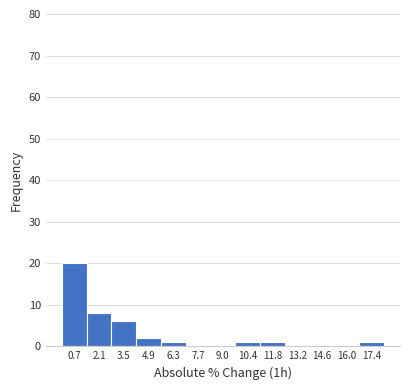

Reading left to right, list every bar in this chart as the range it spans on the x-axis followed by its height. Neither the bar edges nor the heights are printed on the chart, so give them approximately, as read against the axes.

0.0 to 1.4: 20
1.4 to 2.8: 8
2.8 to 4.2: 6
4.2 to 5.6: 2
5.6 to 7.0: 1
7.0 to 8.4: 0
8.4 to 9.8: 0
9.8 to 11.2: 1
11.2 to 12.6: 1
12.6 to 13.8: 0
13.8 to 15.2: 0
15.2 to 16.6: 0
16.6 to 18.0: 1